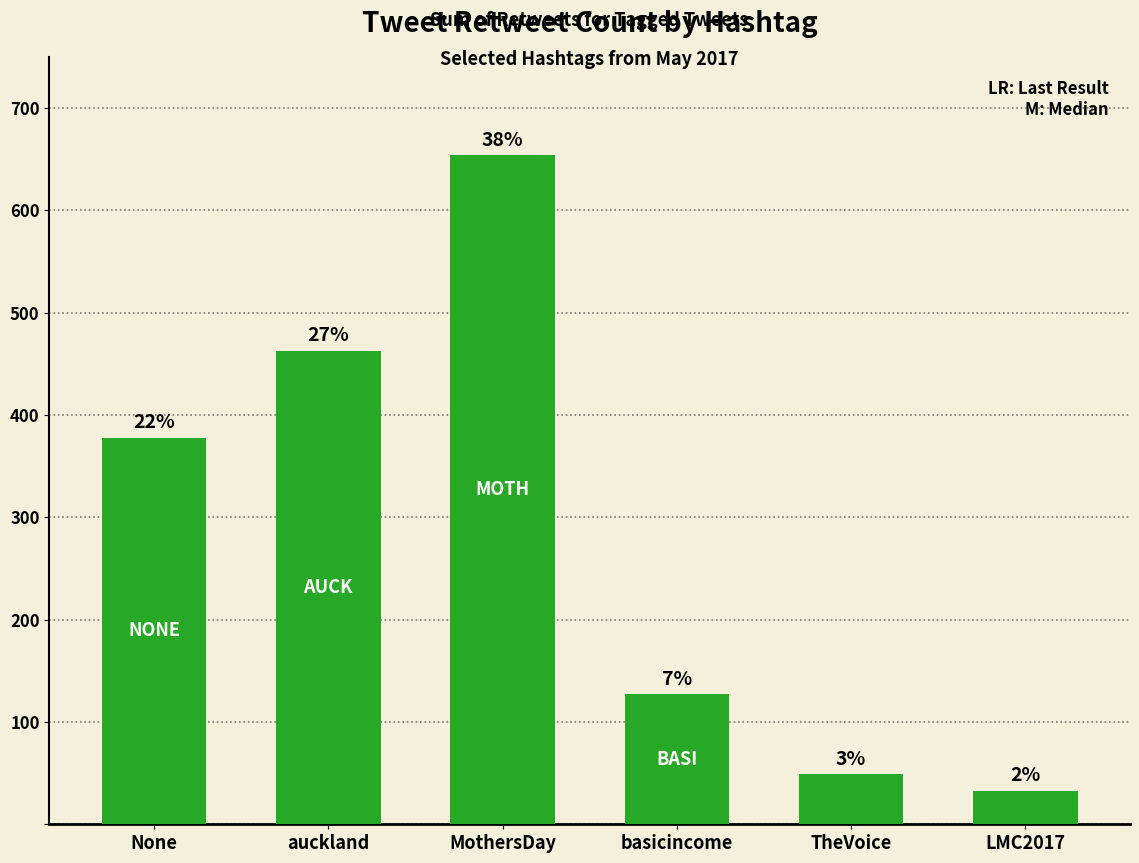

List the labels in order of value, largest first.

MothersDay, auckland, None, basicincome, TheVoice, LMC2017